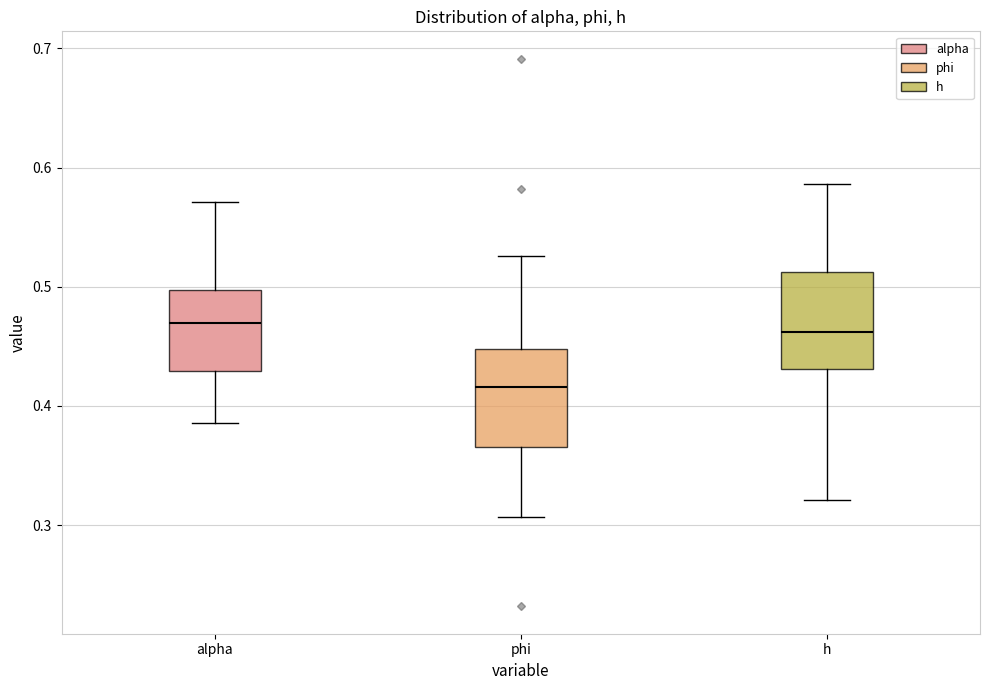

Where is the lower edge of the box for phi on the y-axis? The values are not printed on the chart, so give them approximately, as read against the axis.

0.37